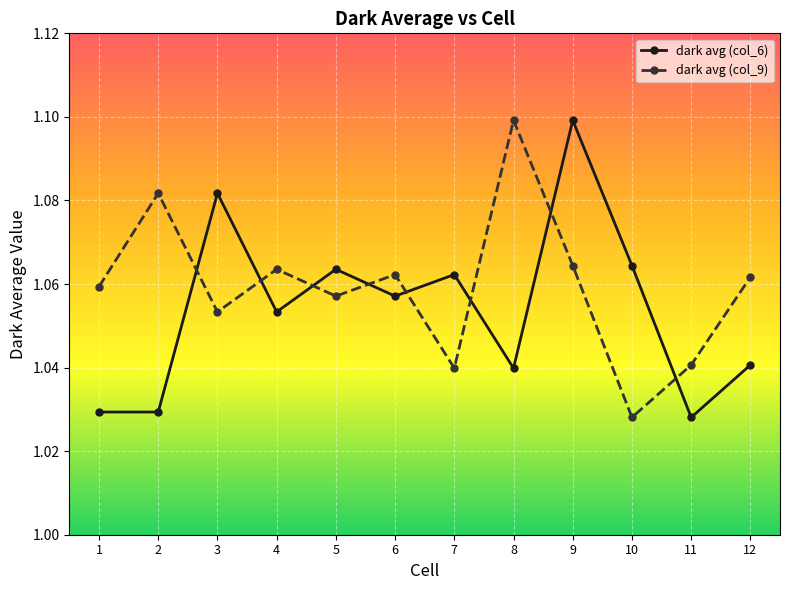

The value of dark avg (col_6) at 6 is 0.5. True or false?

False